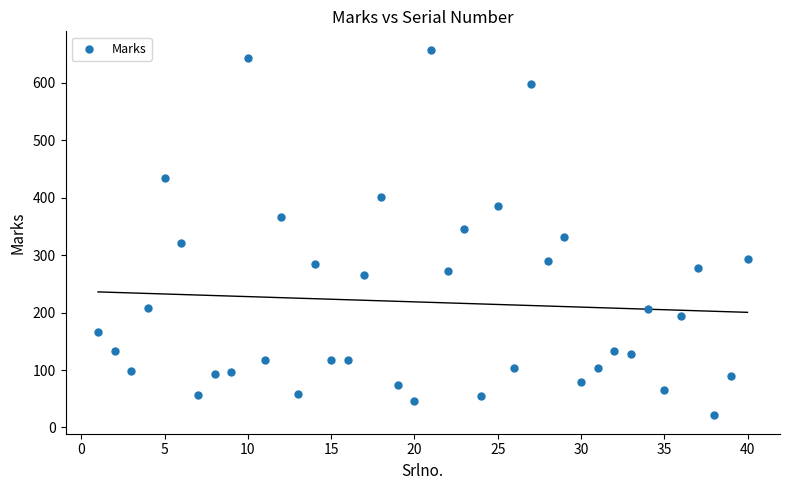

What is the range of X values (max minus min)?

39